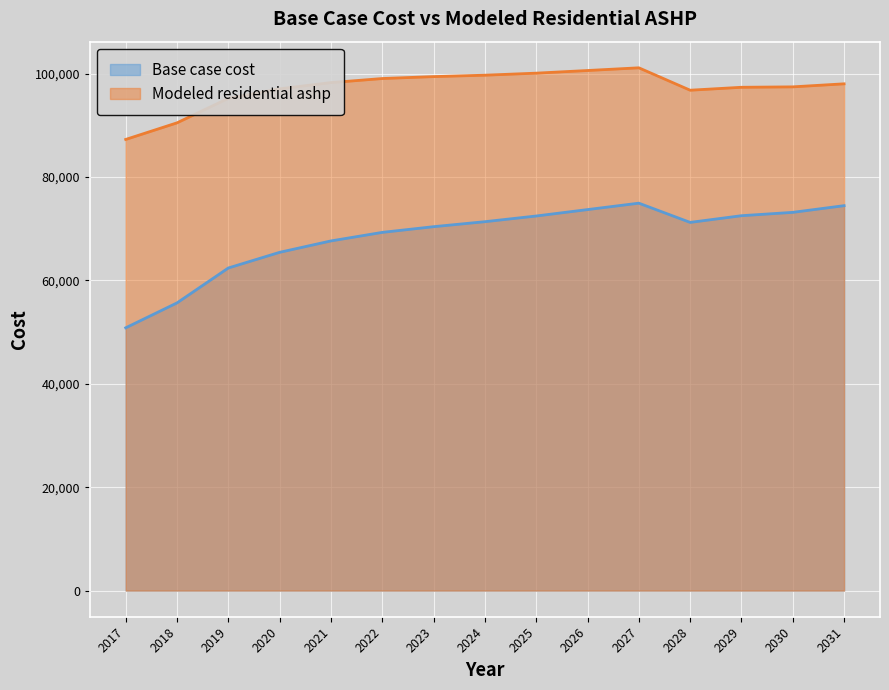

How many lines are shown in the chart?

2